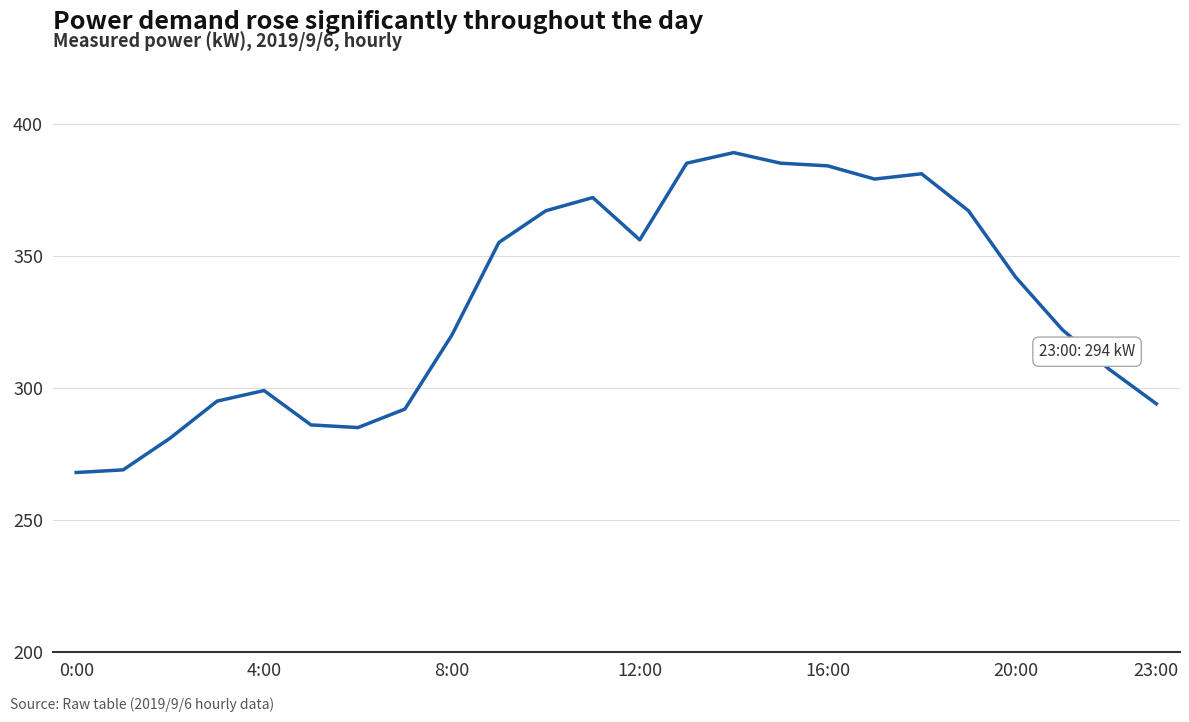

What is the difference between the maximum and minimum values?

121